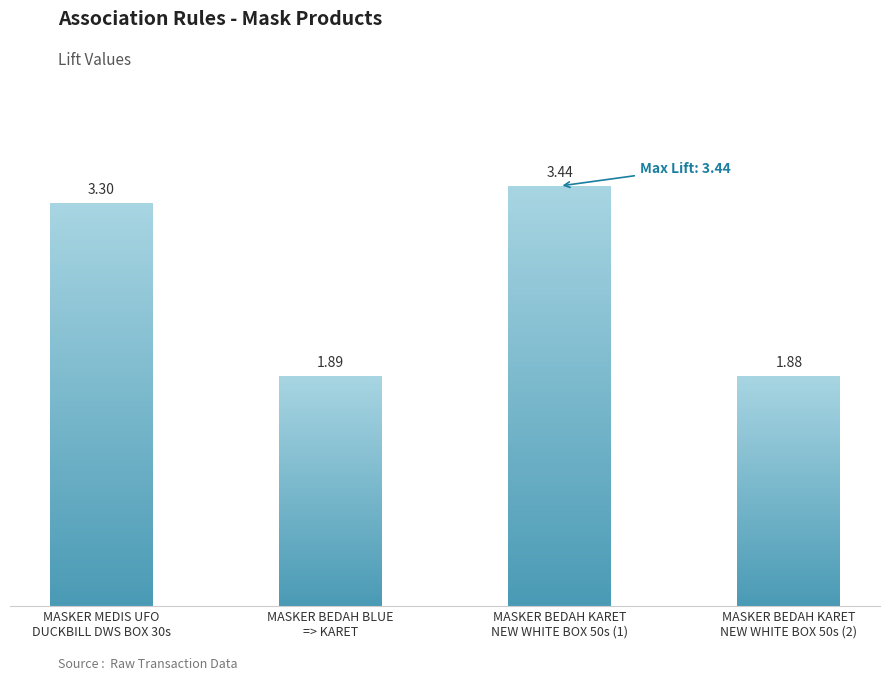

Reading left to right, what are all the values shown in this chart?

3.3	1.9	3.4	1.9